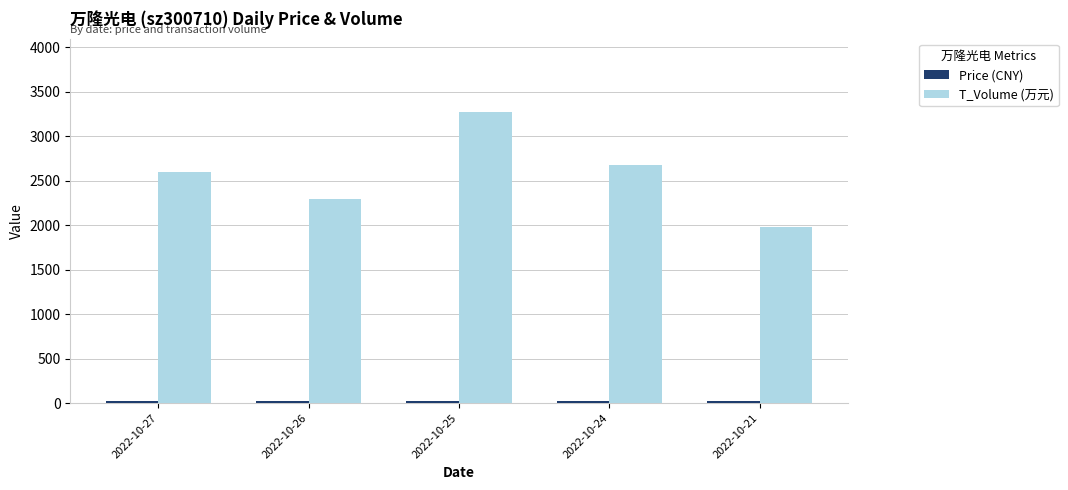

How many bars are there in total?

10